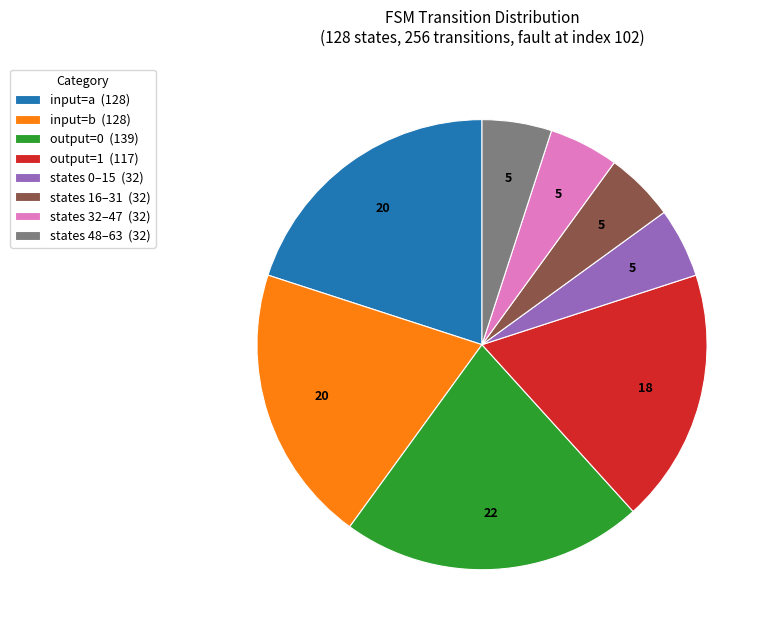

Which slice is the largest?

output=0 (139)